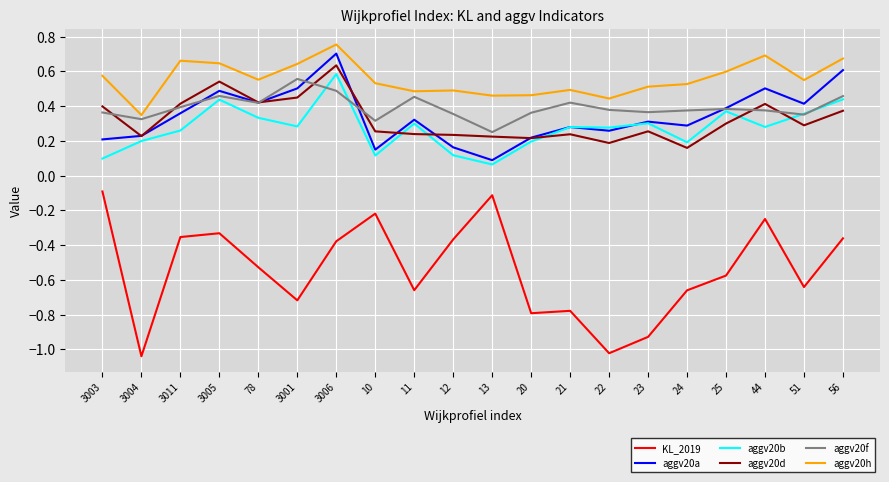

At which label is aggv20b closest to 0?

13